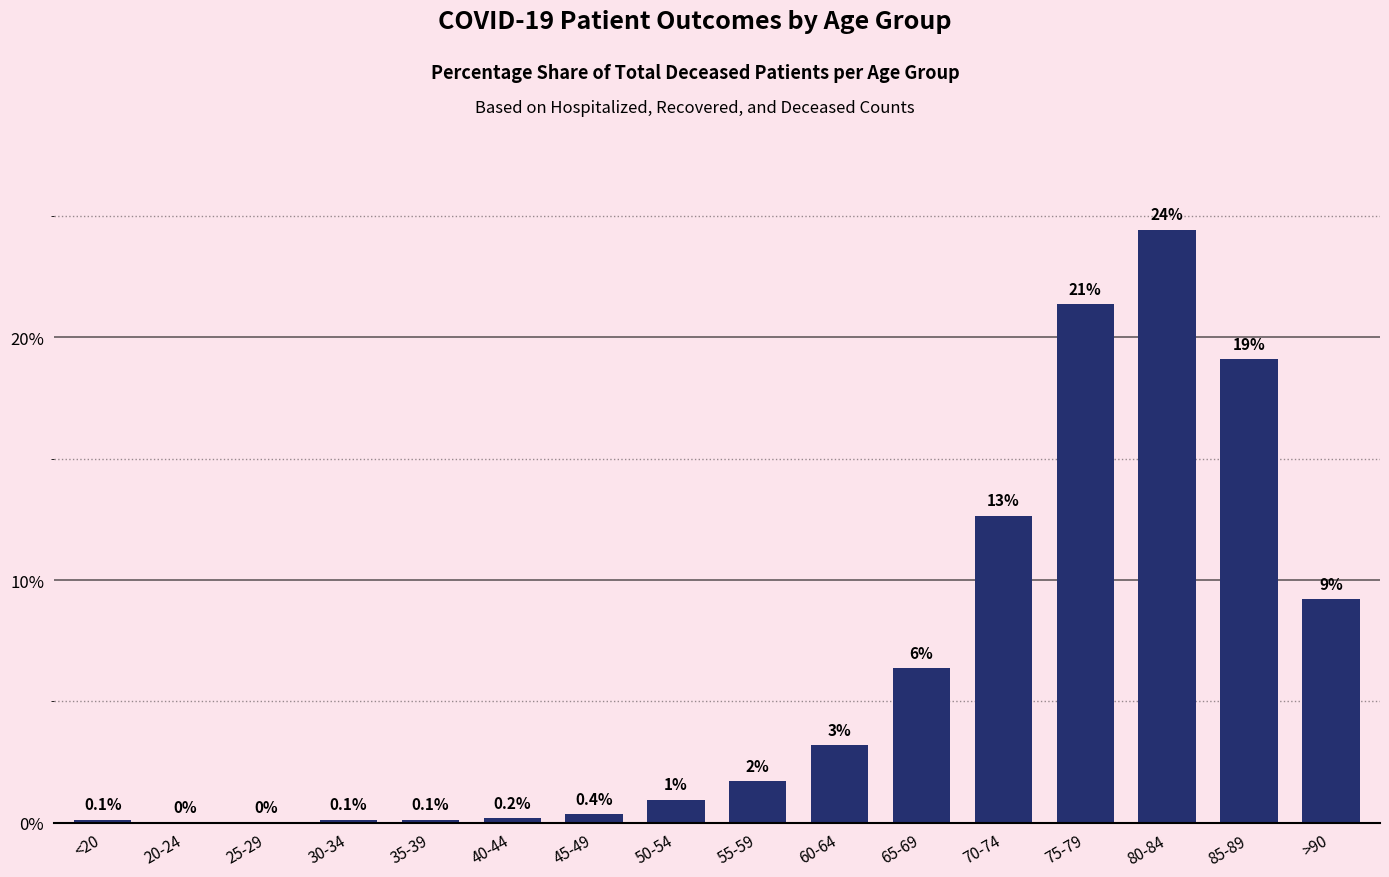

The chart shows a value of 0.4 at 50-54. True or false?

False